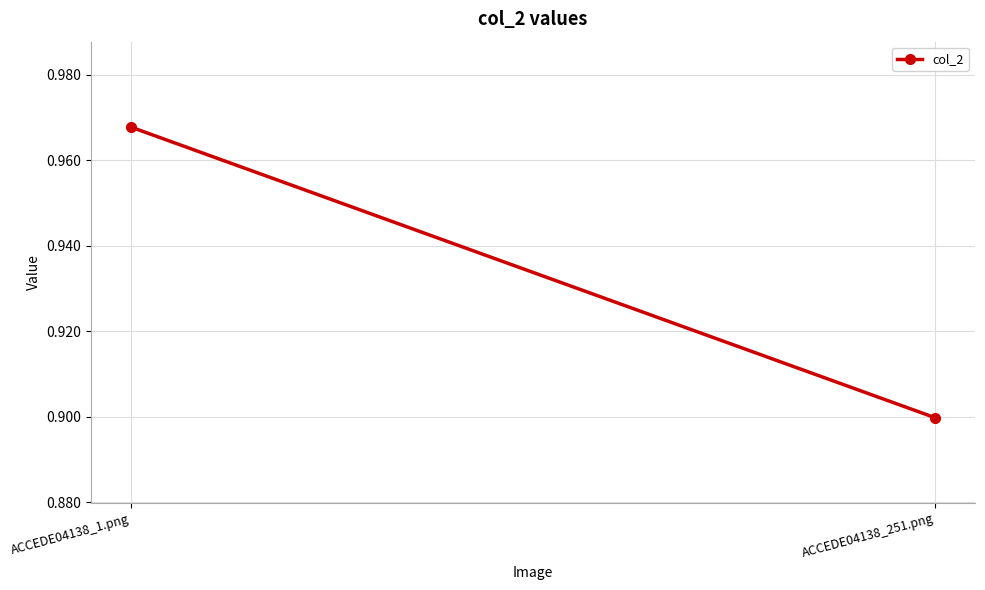

List the labels in order of value, smallest first.

ACCEDE04138_251.png, ACCEDE04138_1.png